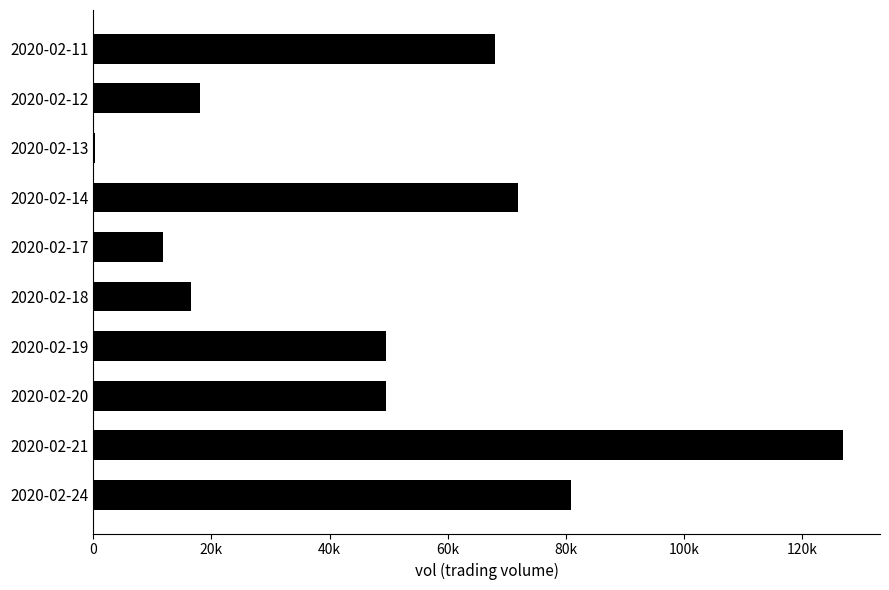

What is the difference between the maximum and minimum values?

126600